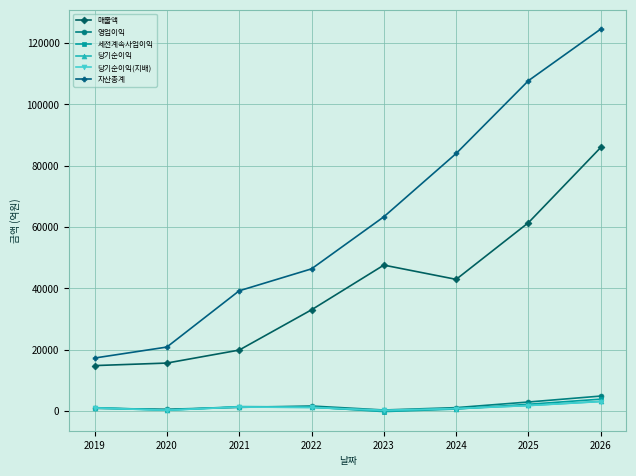

Is this an area chart (filled region under the line)?

No